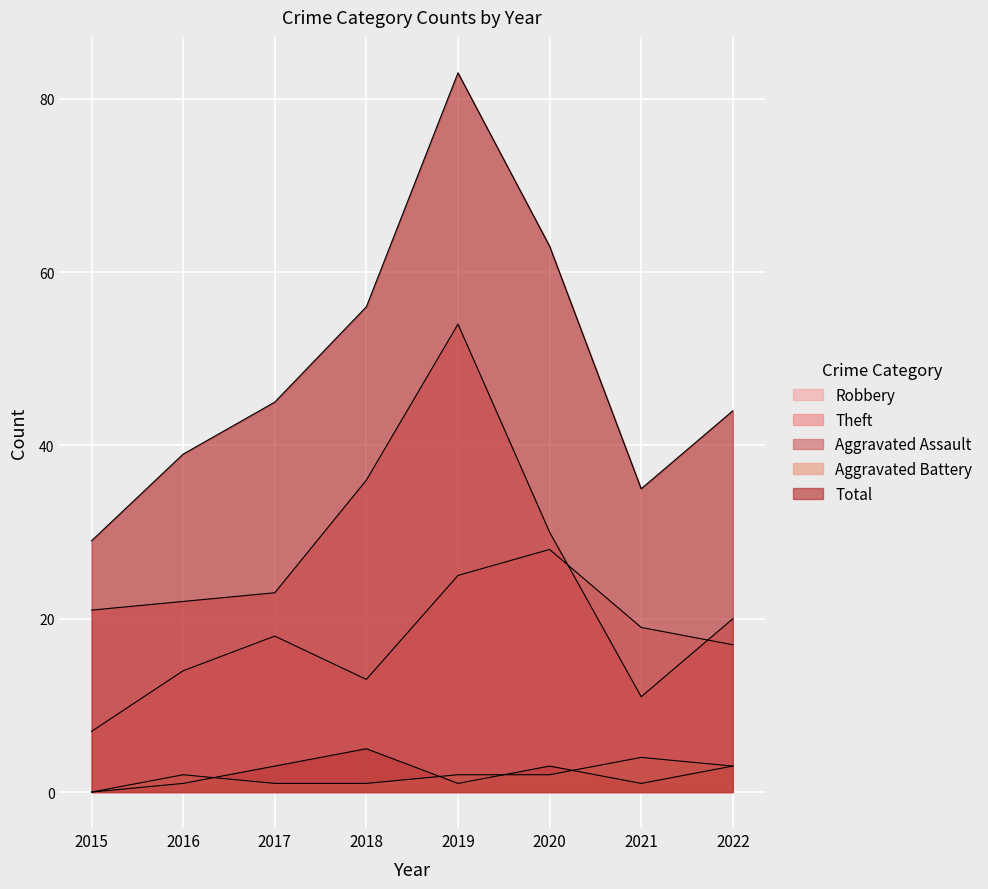

True or false: Aggravated Battery has a value of 0 at 2018.

False